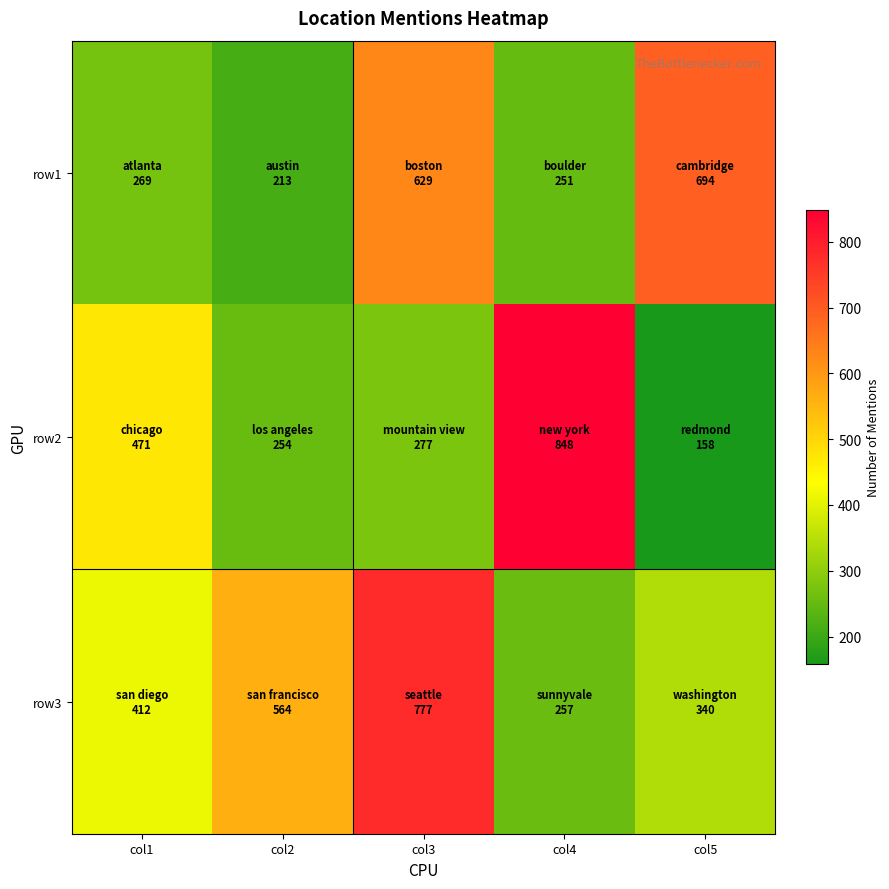

At how many categories does at least one series exceed 359?

5